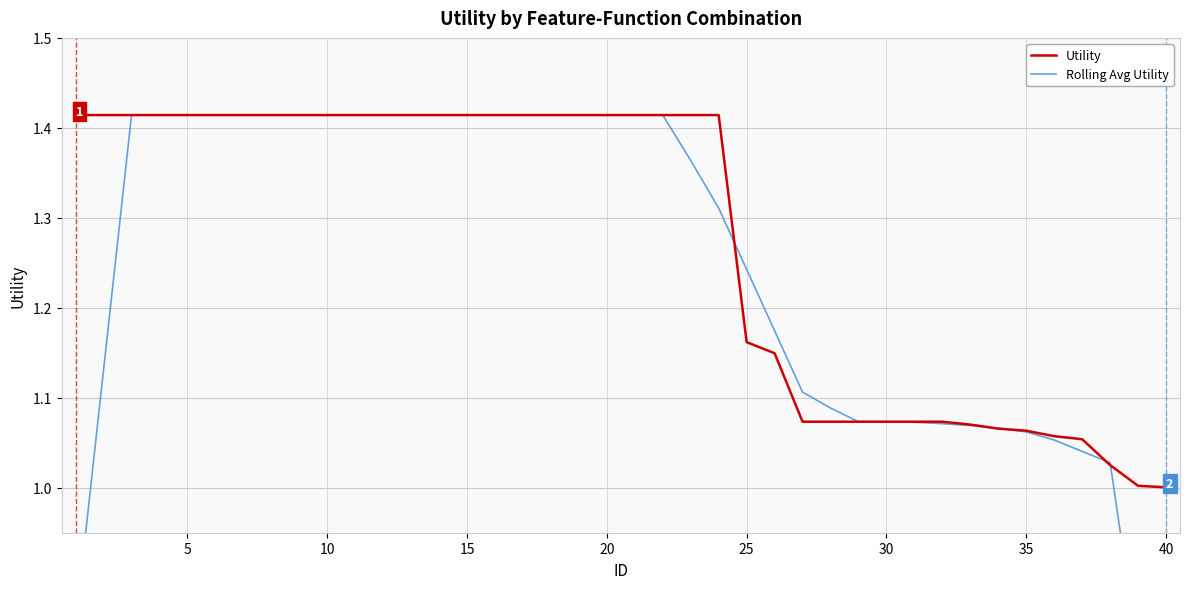

True or false: Rolling Avg Utility has more than 2 points higher than both neighbors.

False